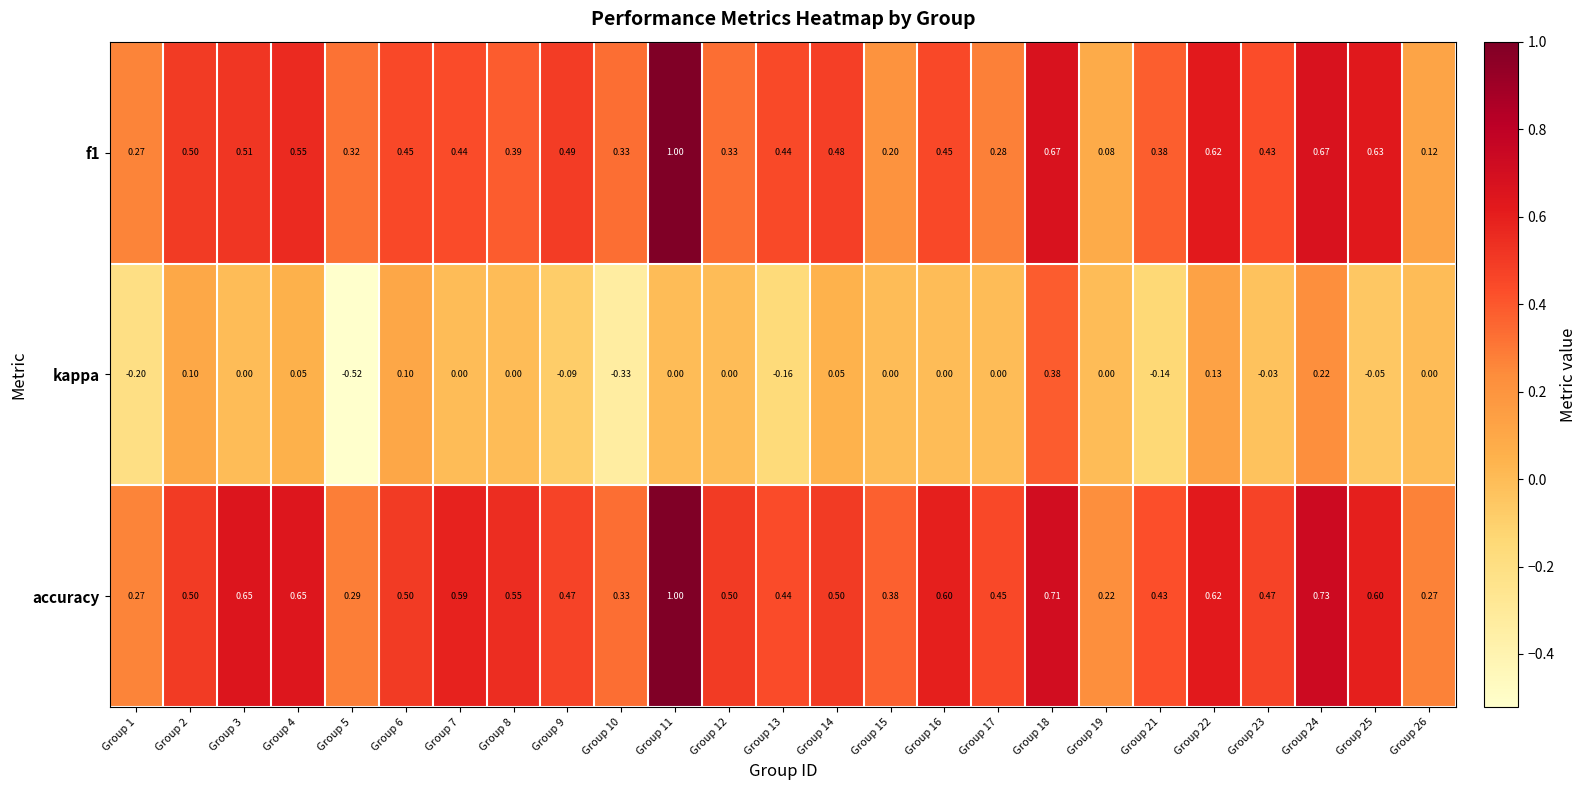

Is the value of f1 at Group 26 greater than the value of accuracy at Group 23?

No